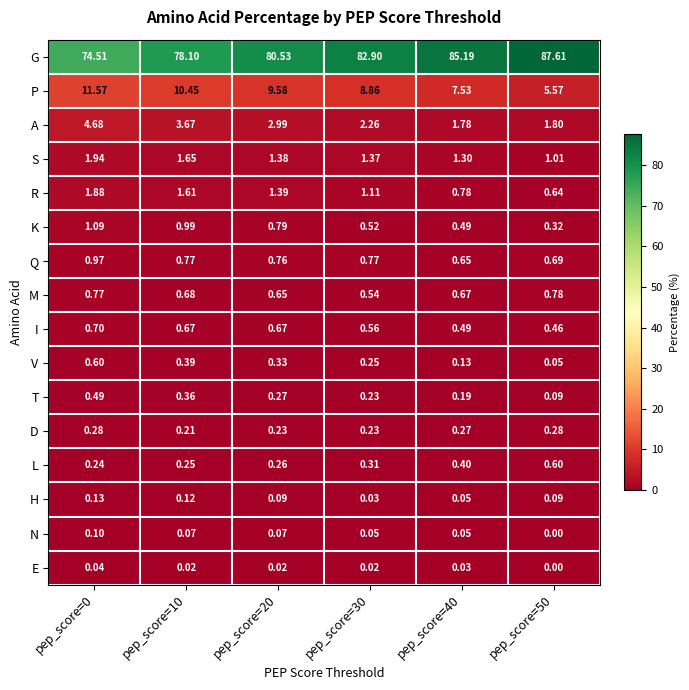

Which series changed the most between pep_score=10 and pep_score=30?

G